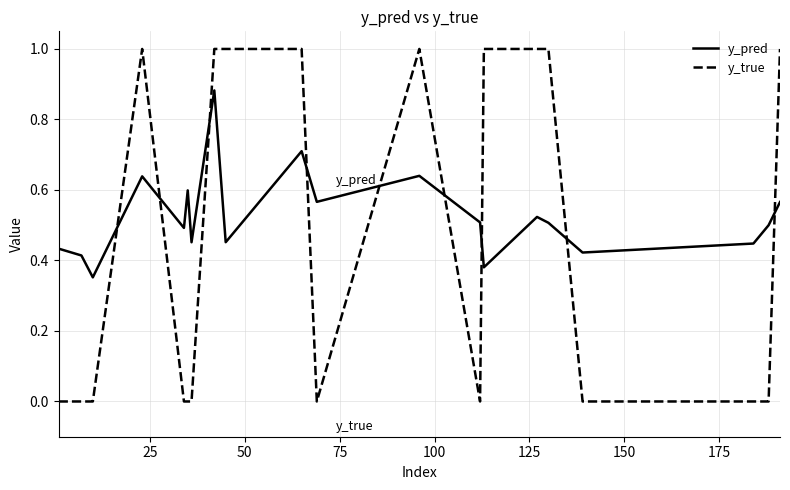

True or false: y_true and y_pred intersect in this chart.

True